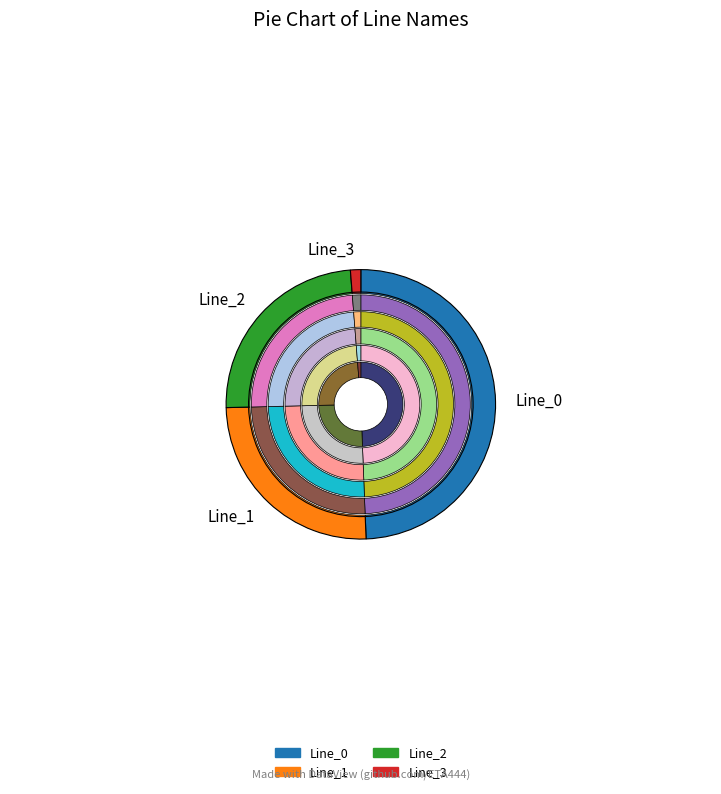

To the nearest percent, what percentage of the pie is Line_1?

25%